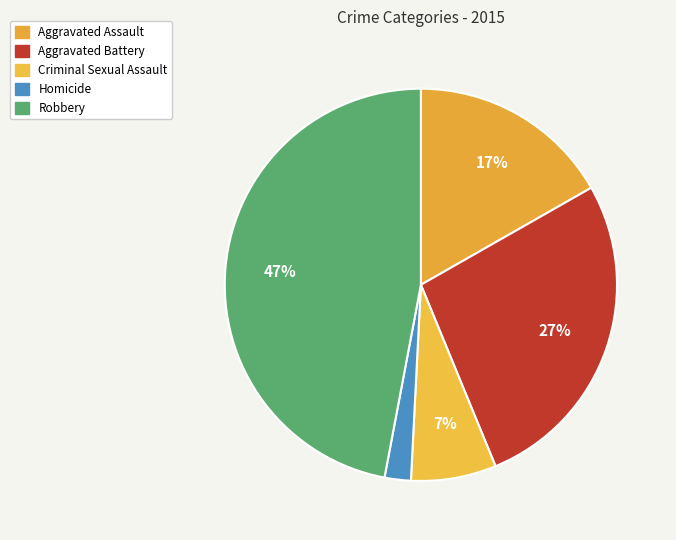

Do Robbery and Aggravated Battery together represent more than half of the pie?

Yes